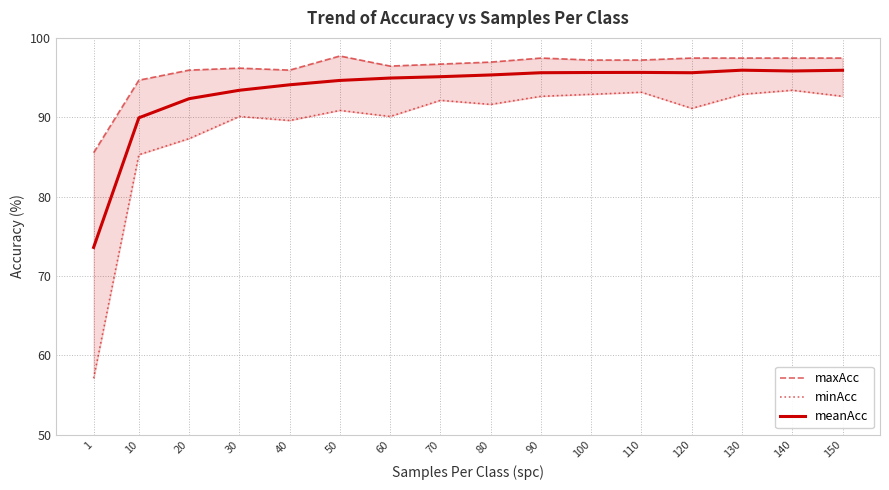

Which series changed the most between 50 and 140?

minAcc